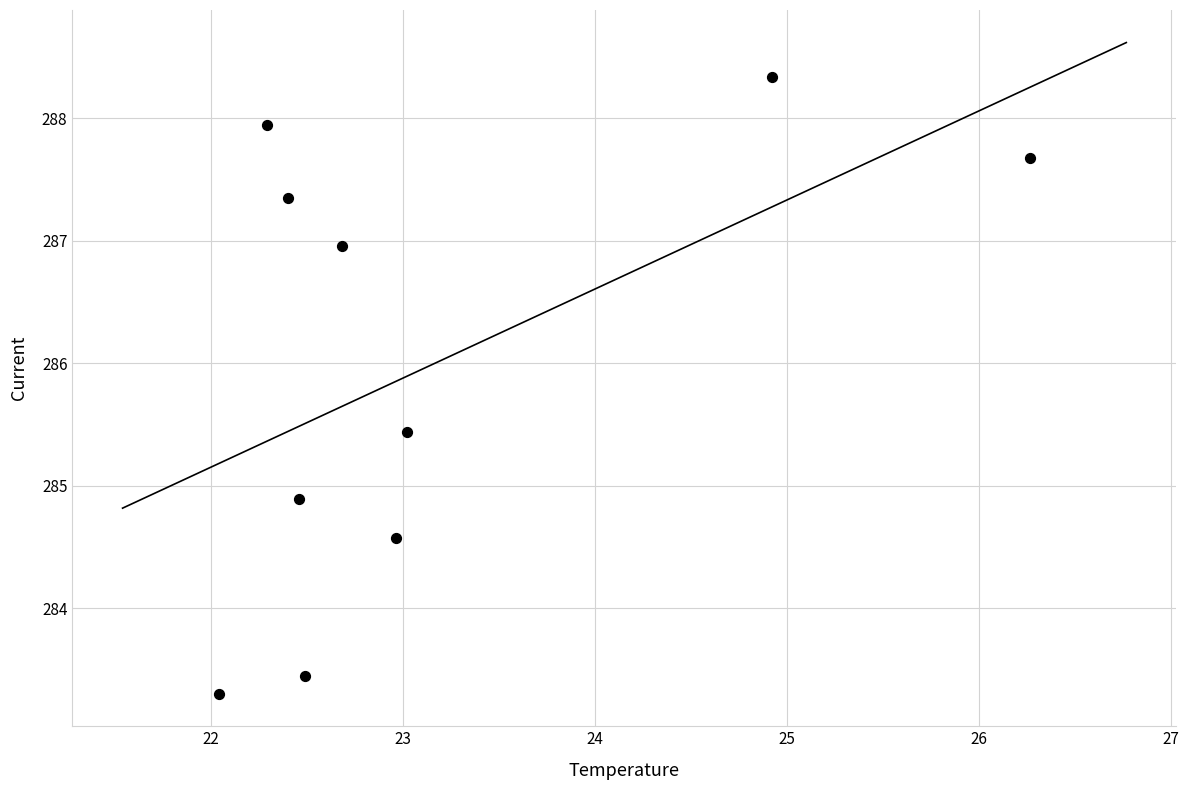

What is the average X value?

23.2